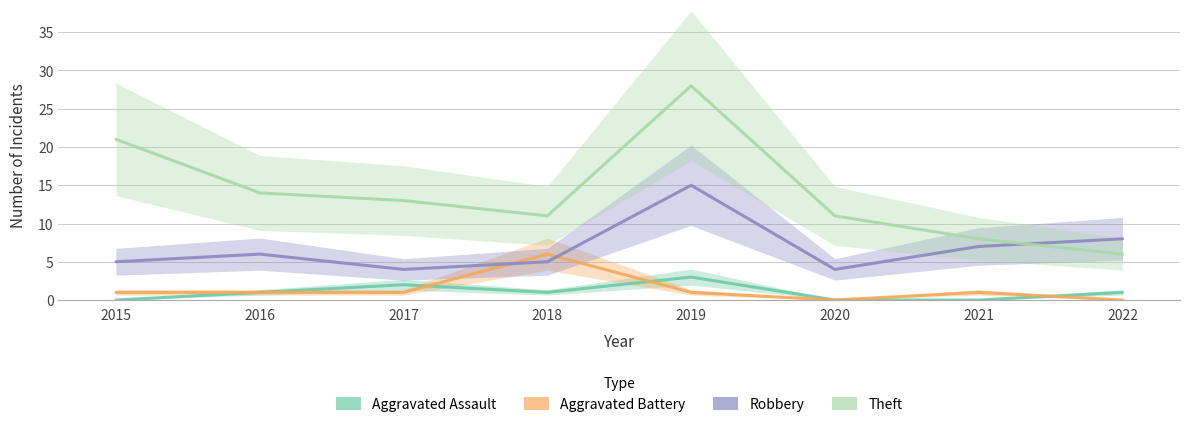

Count the number of categories in the chart.

8